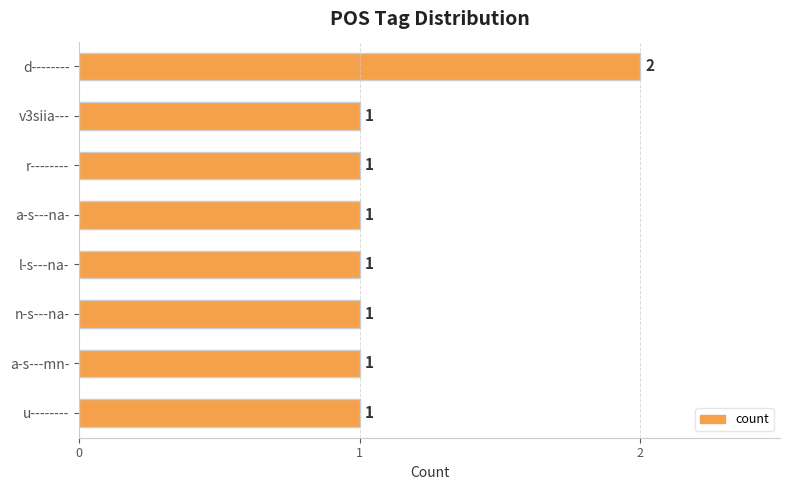

What is the ratio of the value at u-------- to the value at d--------?

0.5